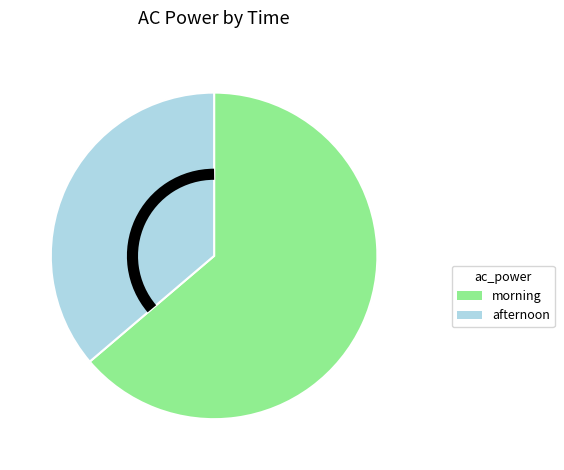

Combined, do afternoon and morning account for over 50%?

Yes